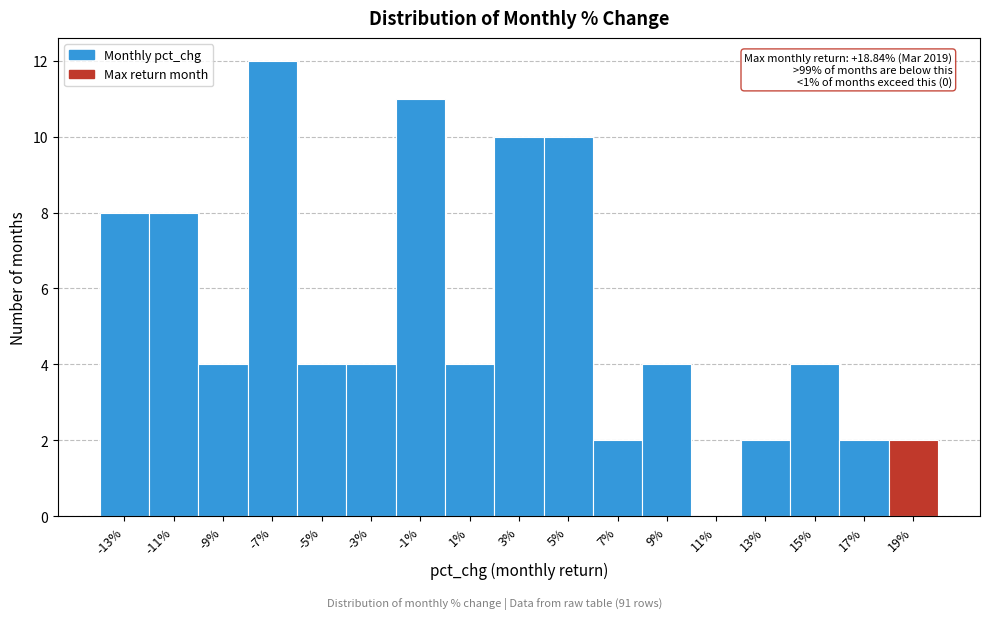

Reading right to left, what are all the values shown in this chart?

19%=2	17%=2	15%=4	13%=2	11%=0	9%=4	7%=2	5%=10	3%=10	1%=4	-1%=11	-3%=4	-5%=4	-7%=12	-9%=4	-11%=8	-13%=8